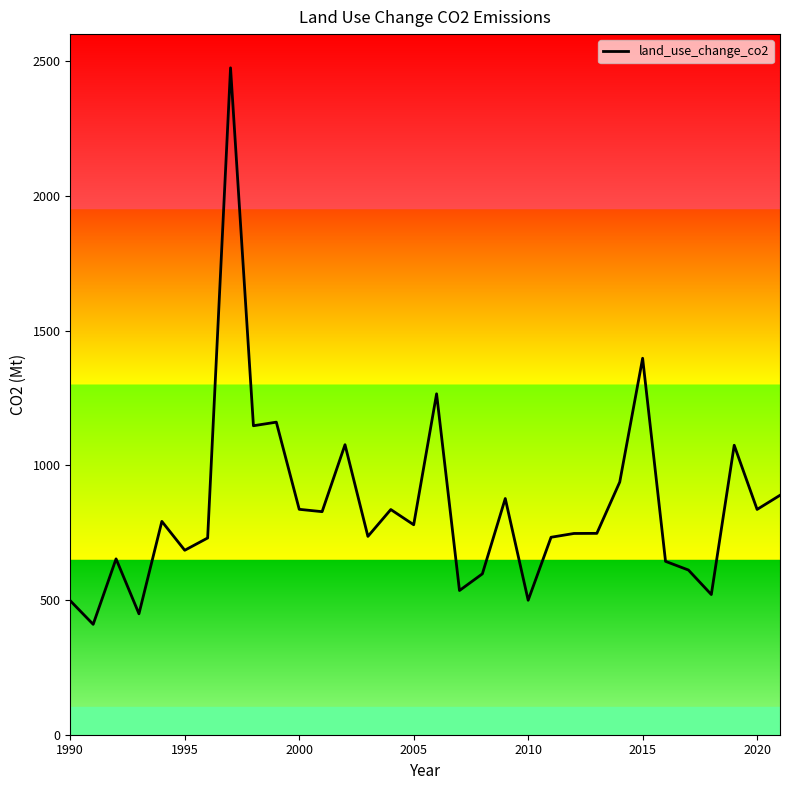

What is the minimum value shown in the chart?

409.6